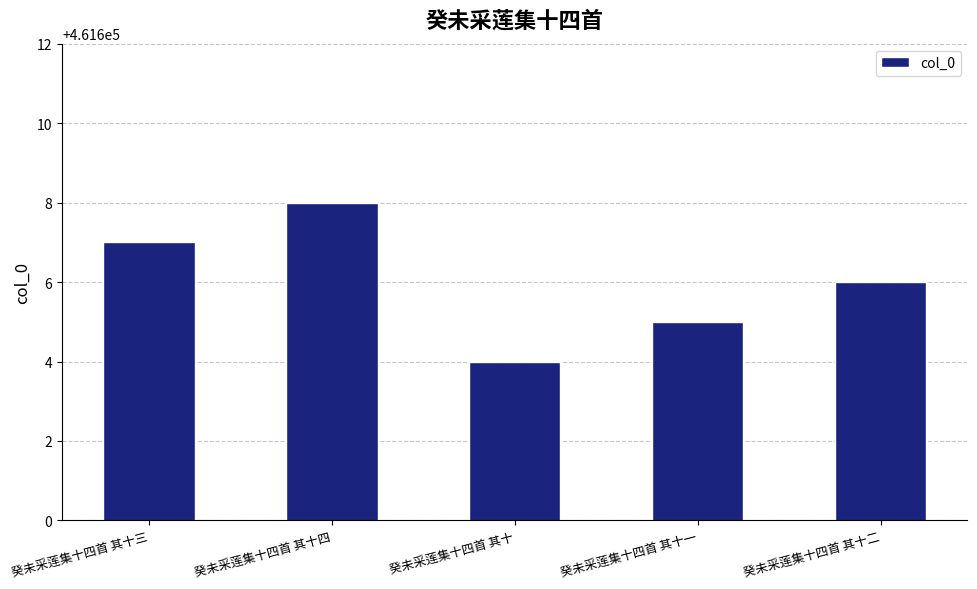

What is the sum of the values at 癸未采莲集十四首 其十 and 癸未采莲集十四首 其十一?

923209